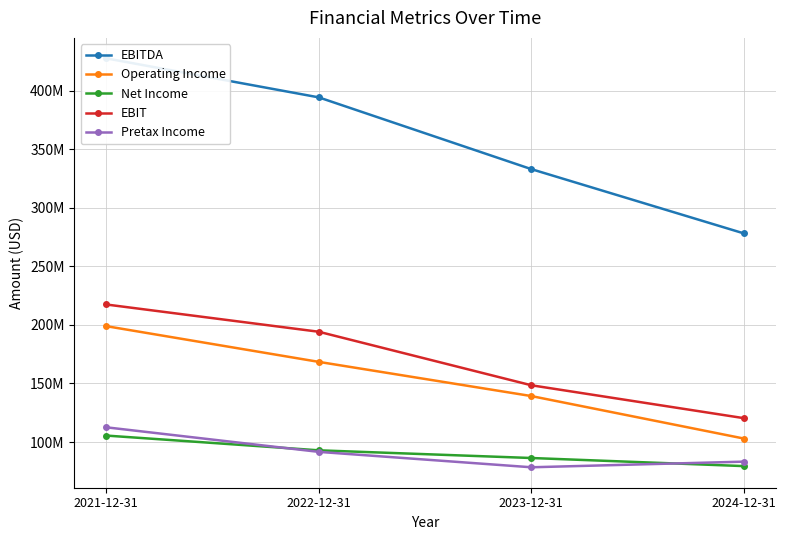

At which category is the sum across all series the highest?

2021-12-31